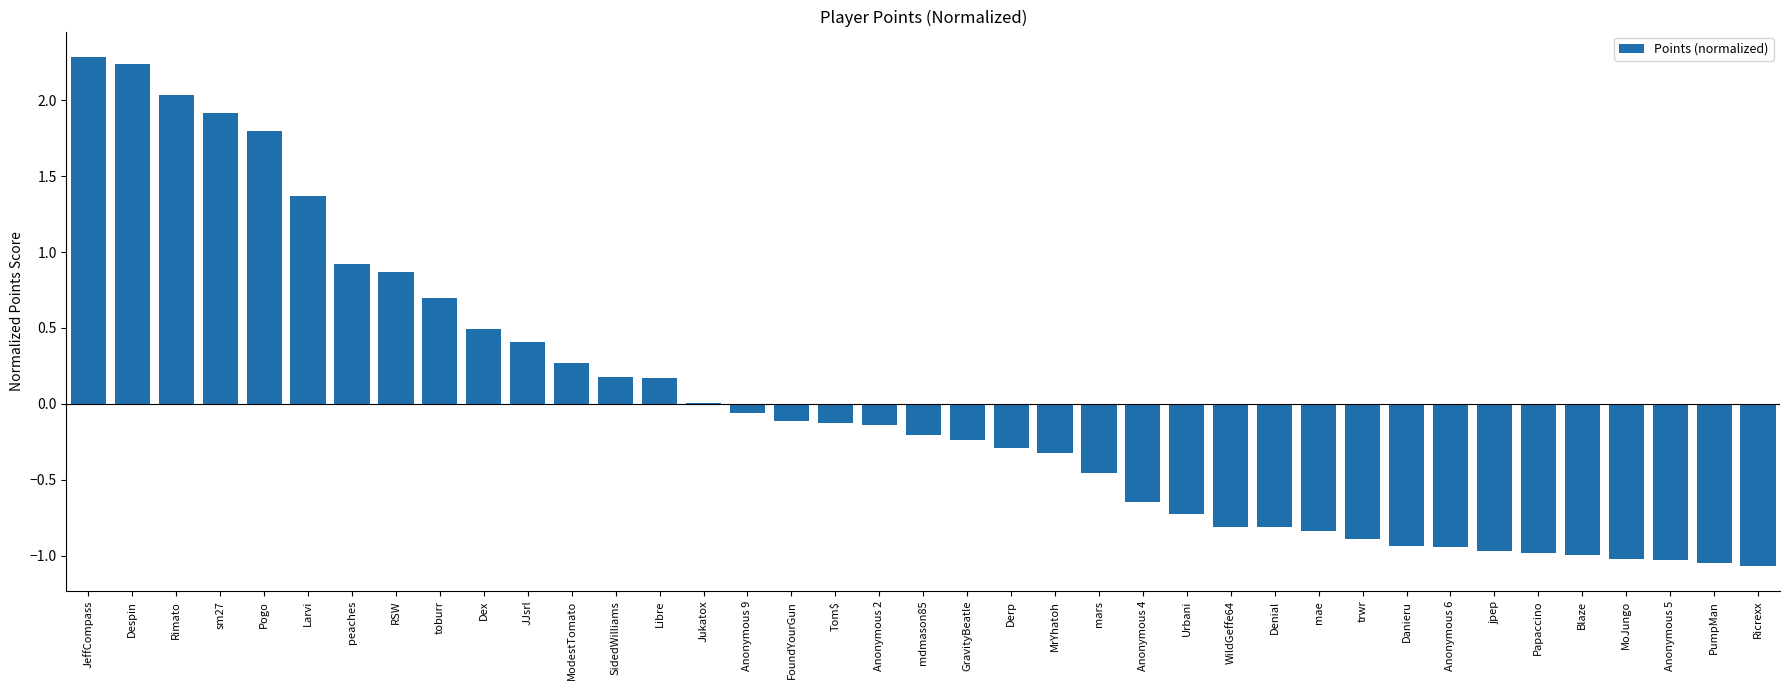

The value at WildGeffe64 is -0.8. True or false?

True